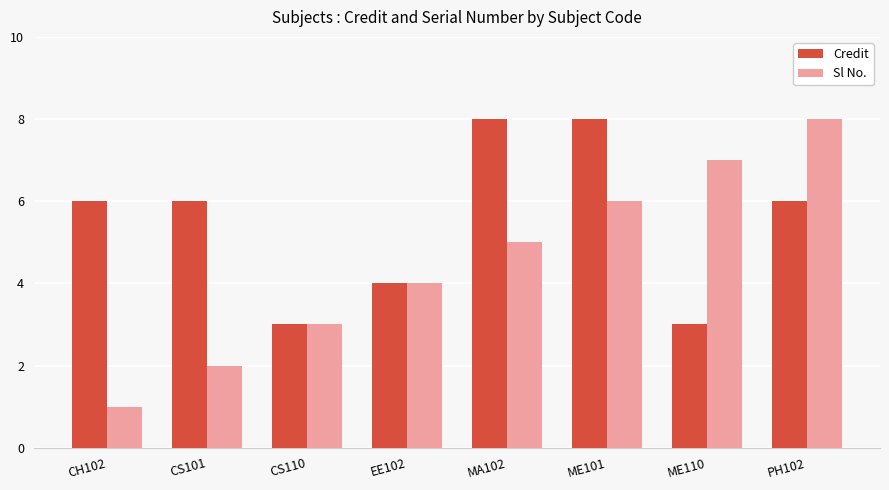

What is the difference between the maximum and second lowest values in the Sl No. series?

6